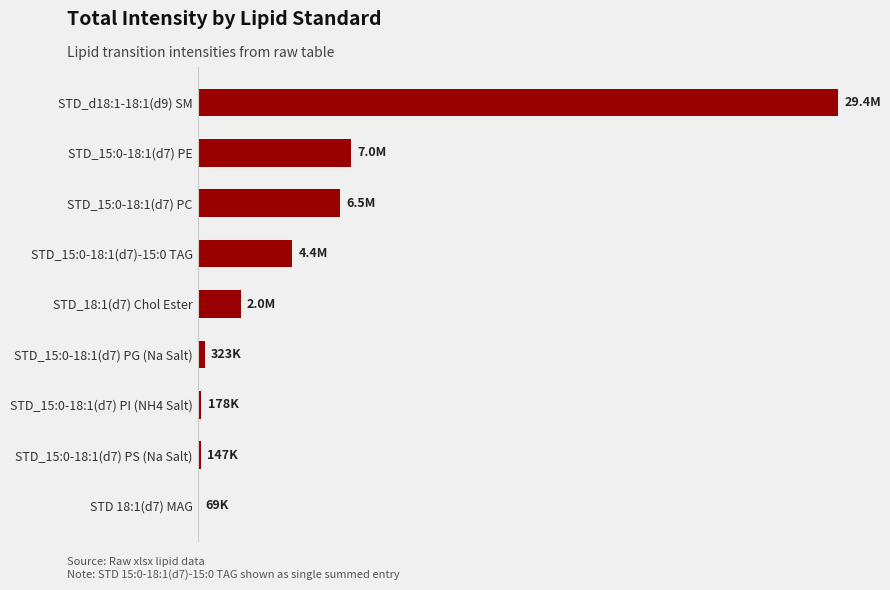

Where is the data nearest to the value 14732177?

STD_15:0-18:1(d7) PE